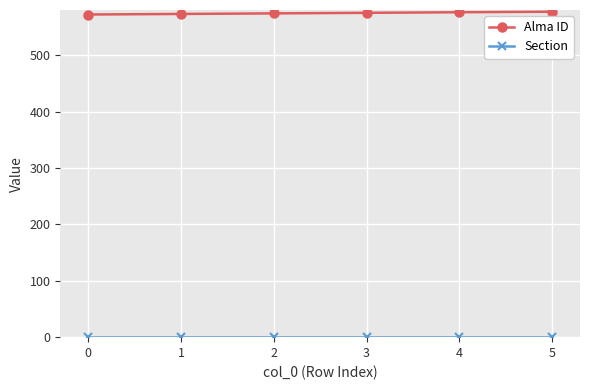

Which series has the largest total across all categories?

Alma ID